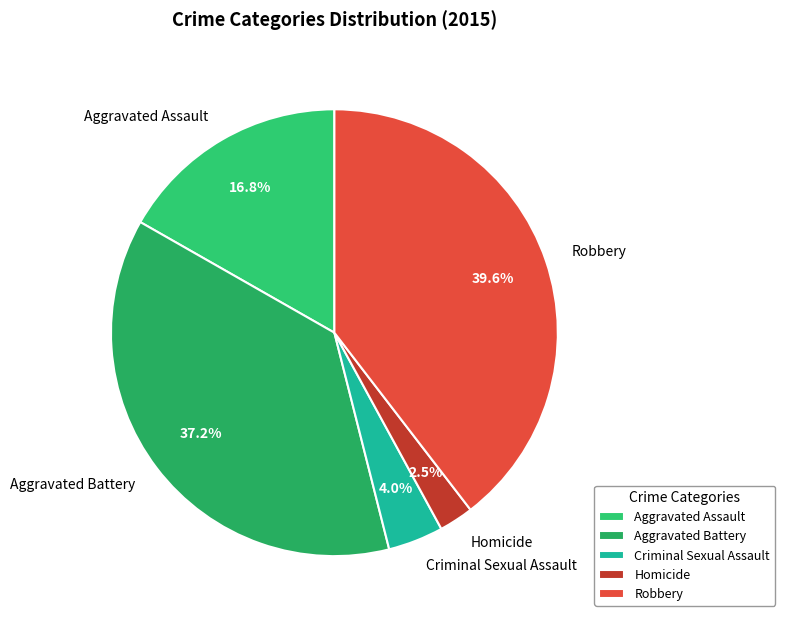

Count the number of slices in the pie.

5